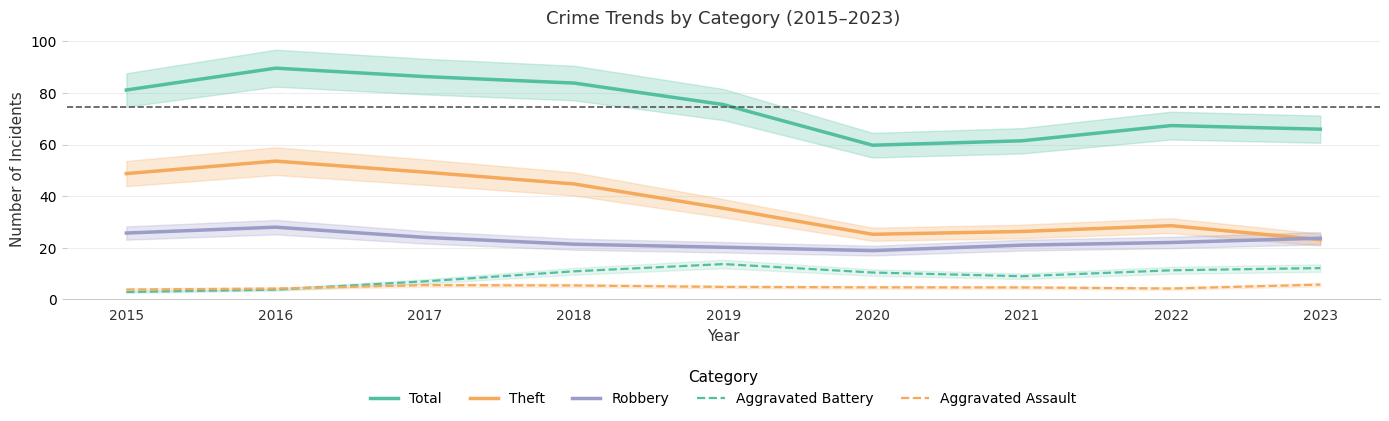

Rank the series by their maximum value, from highest to lowest.

Total, Theft, Robbery, Aggravated Battery, Aggravated Assault